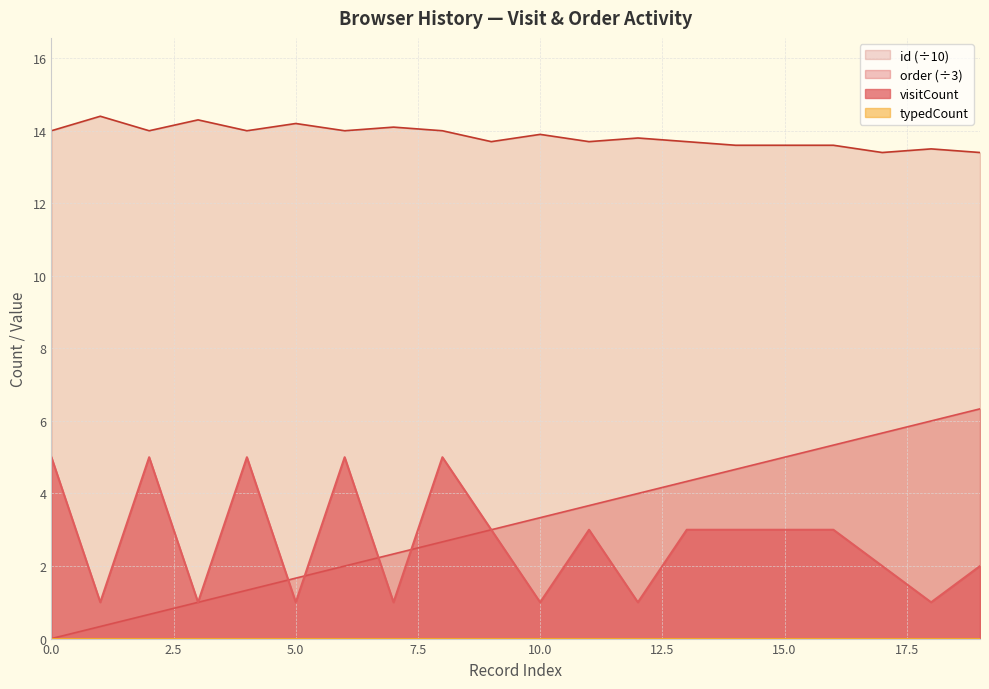

What is the value of the id point at the 5th from the left?

14.0